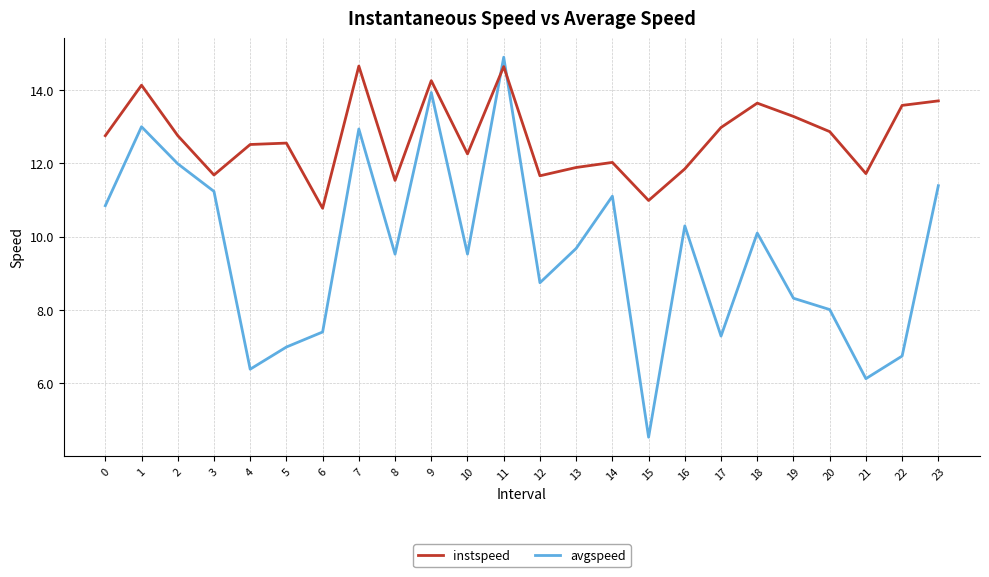

What is the total value across all series at 7?

27.6